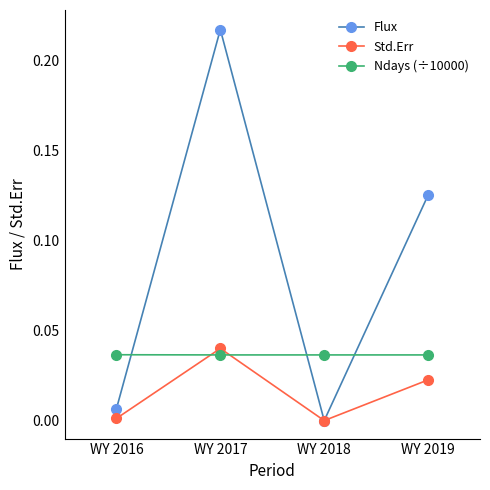

Which series has the largest range (max minus min)?

Flux